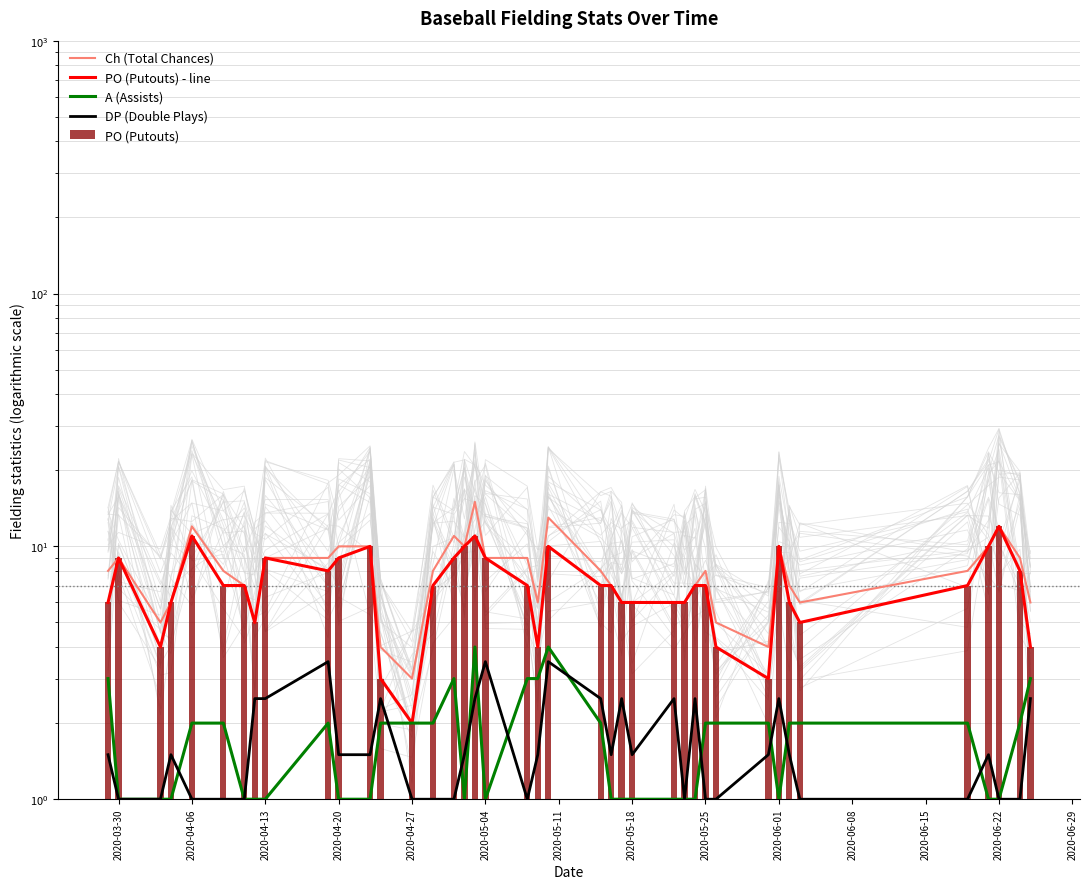

Which category has the lowest value across all series?

2020-03-30